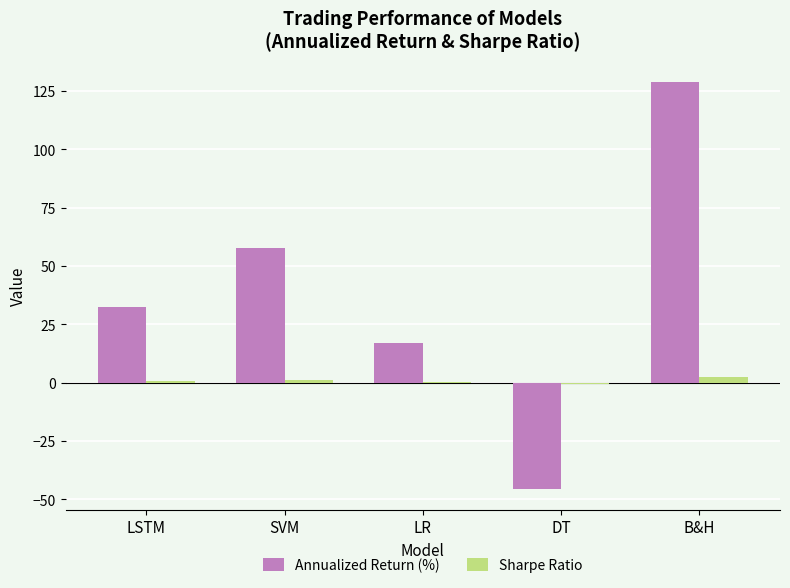

At which label is Annualized Return (%) closest to 41?

LSTM